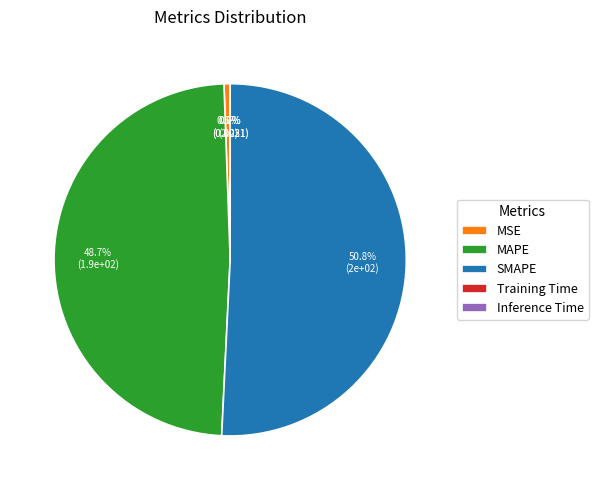

Which category has the biggest portion of the pie?

SMAPE